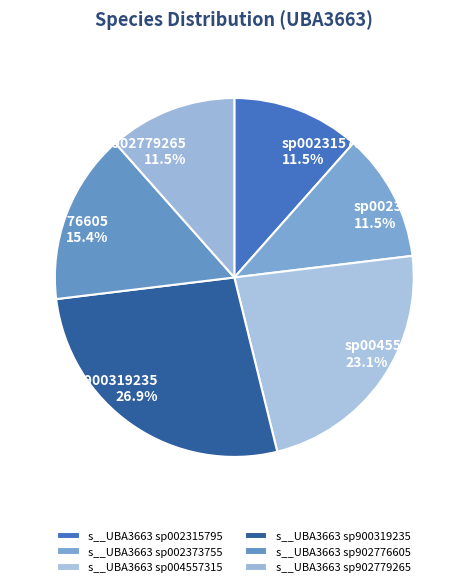

Is it true that s__UBA3663 sp902776605 is 15% of the pie?

True